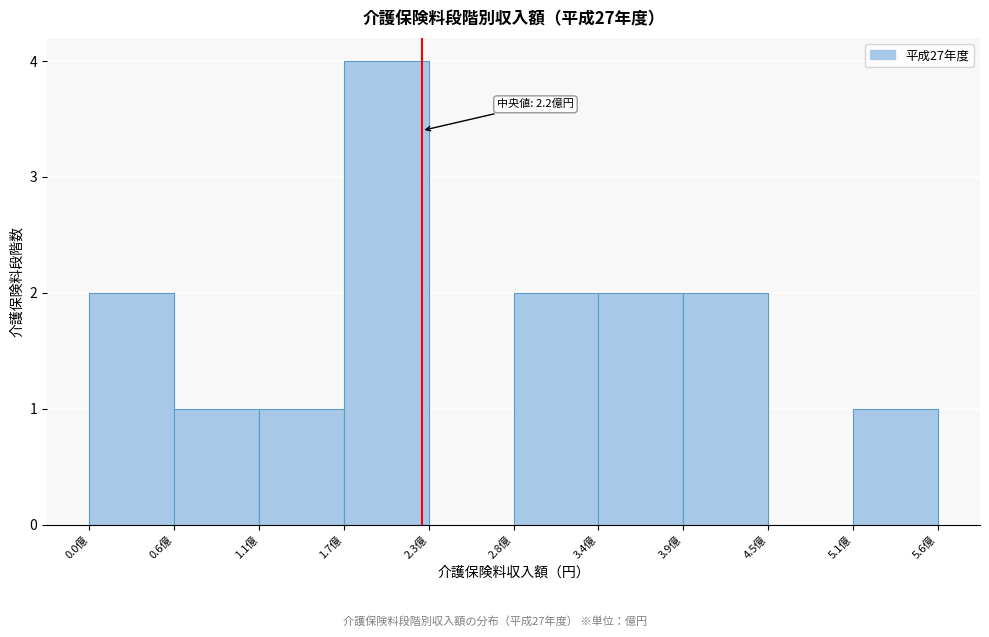

Over which range of the x-axis is the bar tallest?

1.7 to 2.3